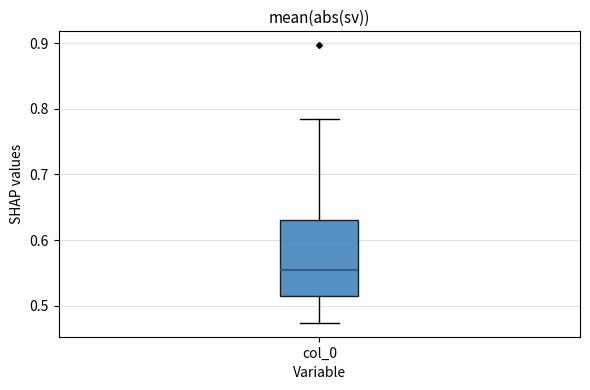

Transcribe this box plot: give where the median line is, the range the box spans, and where the two whiskers end, as read against the y-axis. The values are not printed on the chart, so give them approximately, as read against the axis.

median 0.55, box 0.52 to 0.63, whiskers 0.47 to 0.78